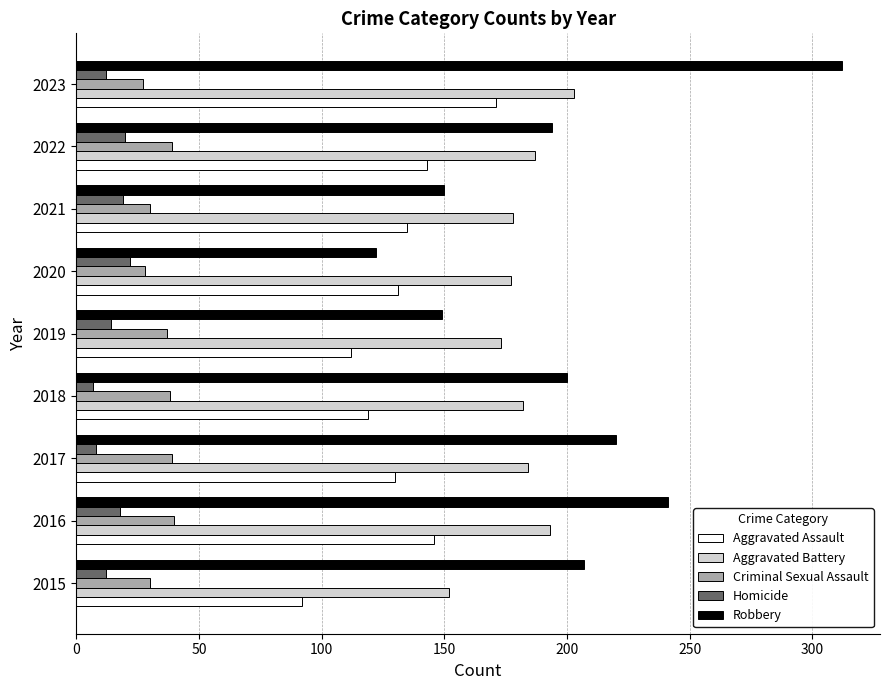

True or false: Homicide has a value of 18 at 2016.

True